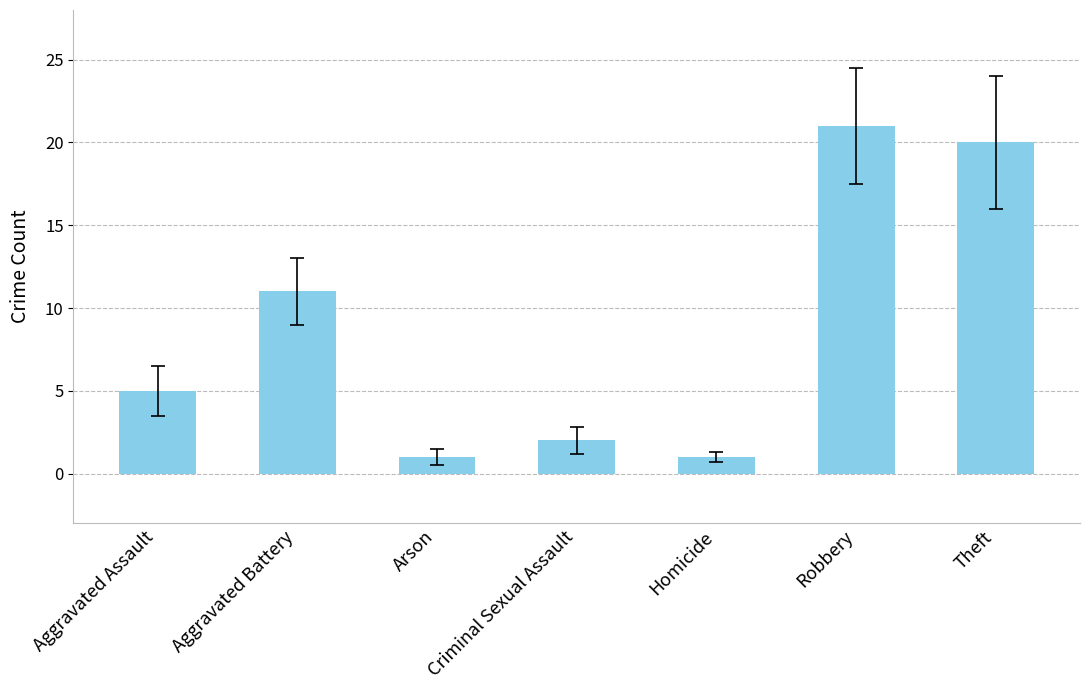

At which label is the value closest to 11?

Aggravated Battery